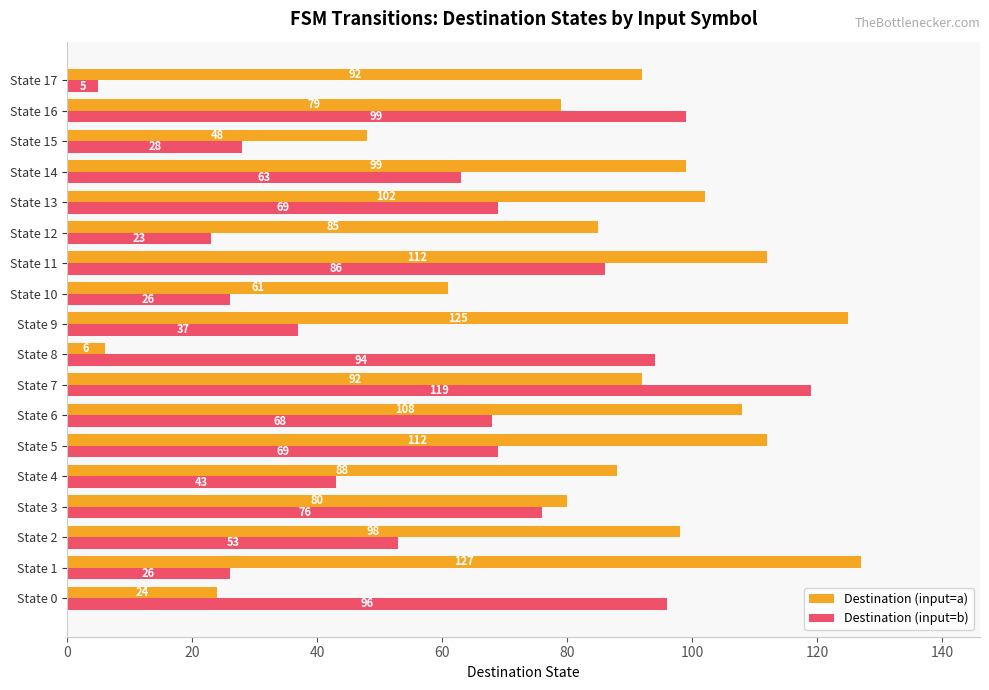

At how many categories does at least one series exceed 56?

17